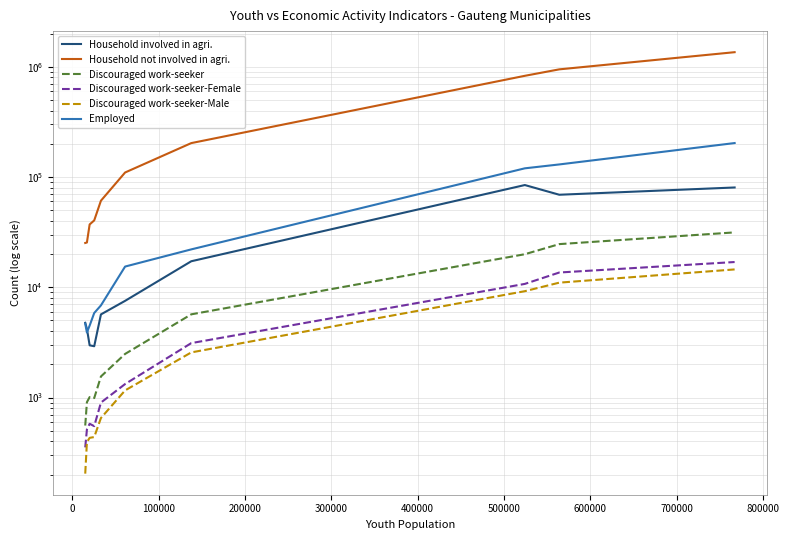

Is this an area chart (filled region under the line)?

No